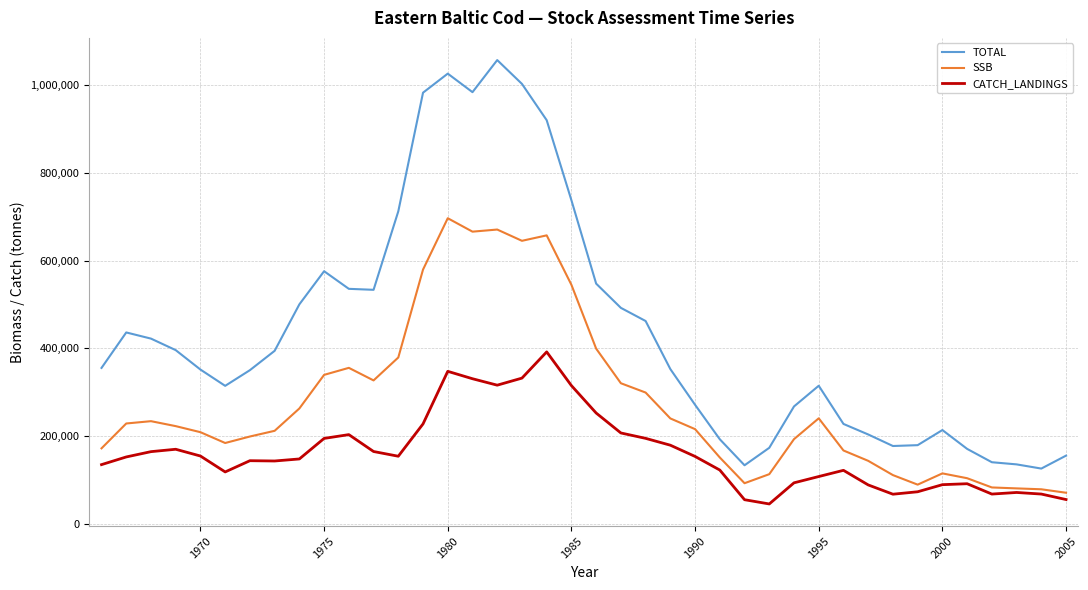

Which series has the largest range (max minus min)?

TOTAL